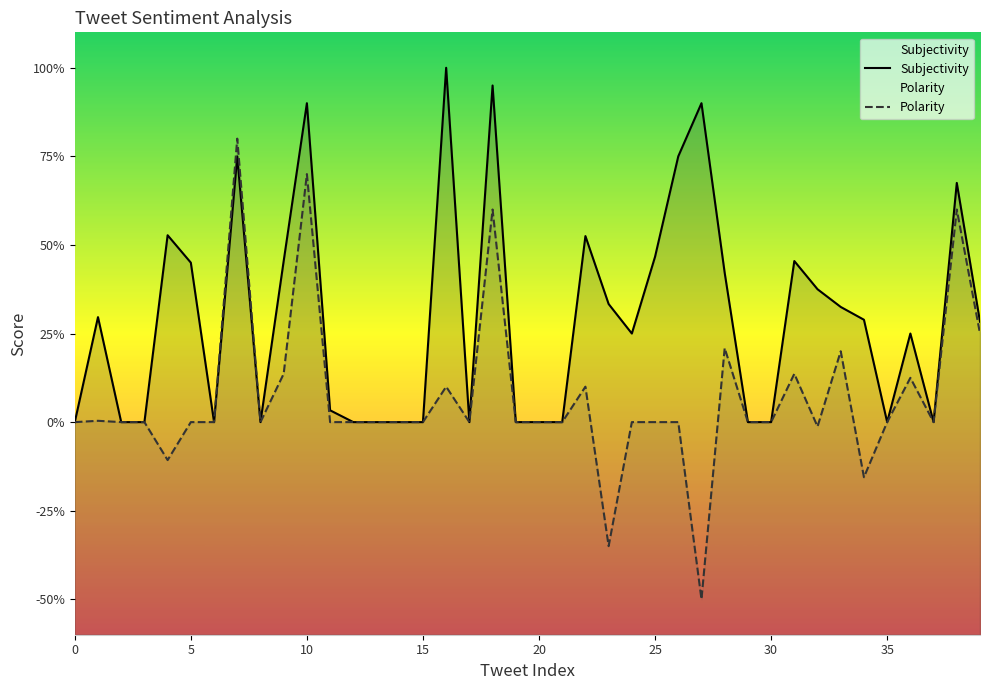

The value of Subjectivity at 10 is 1.5. True or false?

False